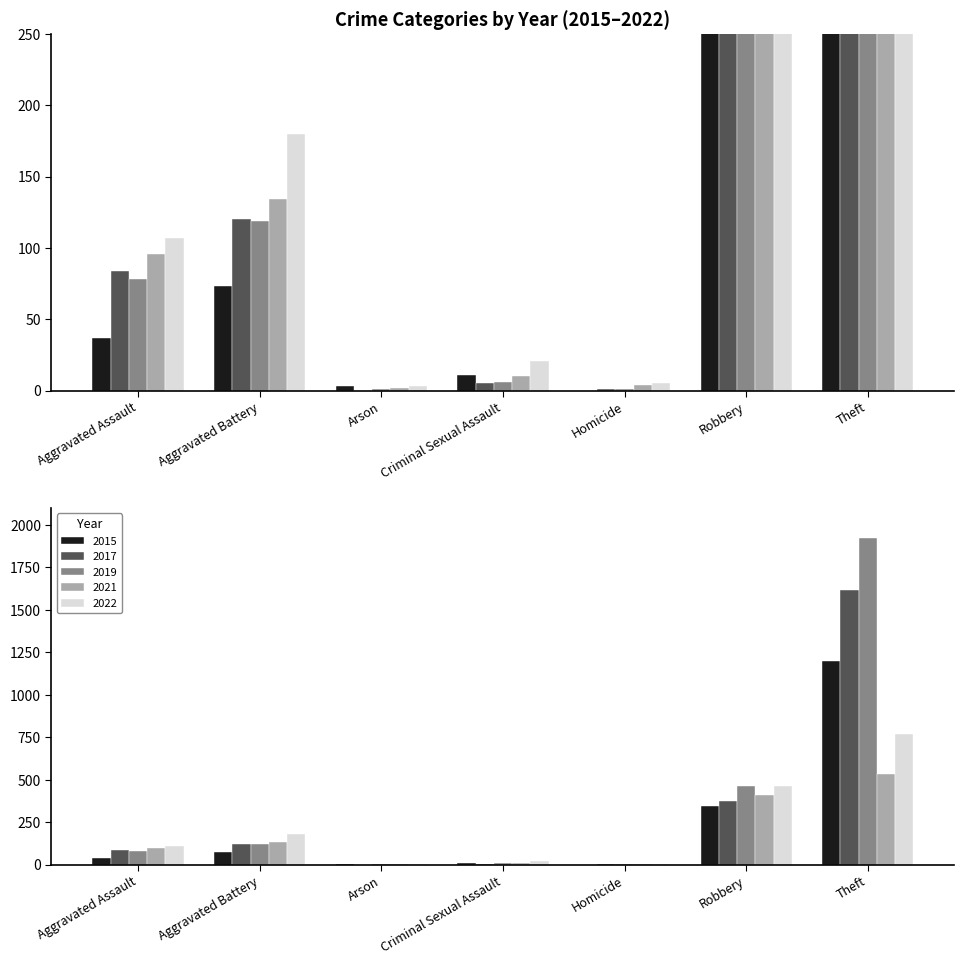

Reading left to right, list all the values displayed in this chart.

2015: Aggravated Assault=37	Aggravated Battery=73	Arson=3	Criminal Sexual Assault=11	Homicide=0	Robbery=347	Theft=1198
2017: Aggravated Assault=84	Aggravated Battery=120	Arson=0	Criminal Sexual Assault=5	Homicide=1	Robbery=372	Theft=1615
2019: Aggravated Assault=78	Aggravated Battery=119	Arson=1	Criminal Sexual Assault=6	Homicide=1	Robbery=463	Theft=1920
2021: Aggravated Assault=96	Aggravated Battery=134	Arson=2	Criminal Sexual Assault=10	Homicide=4	Robbery=412	Theft=534
2022: Aggravated Assault=107	Aggravated Battery=180	Arson=3	Criminal Sexual Assault=21	Homicide=5	Robbery=462	Theft=771